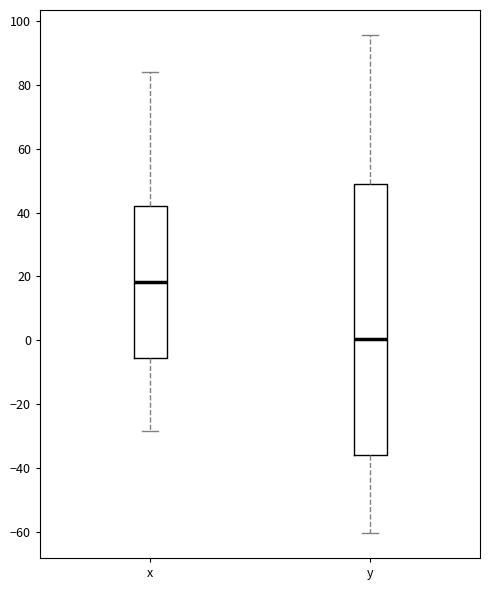

Where is the lower edge of the box for y on the y-axis? The values are not printed on the chart, so give them approximately, as read against the axis.

-36